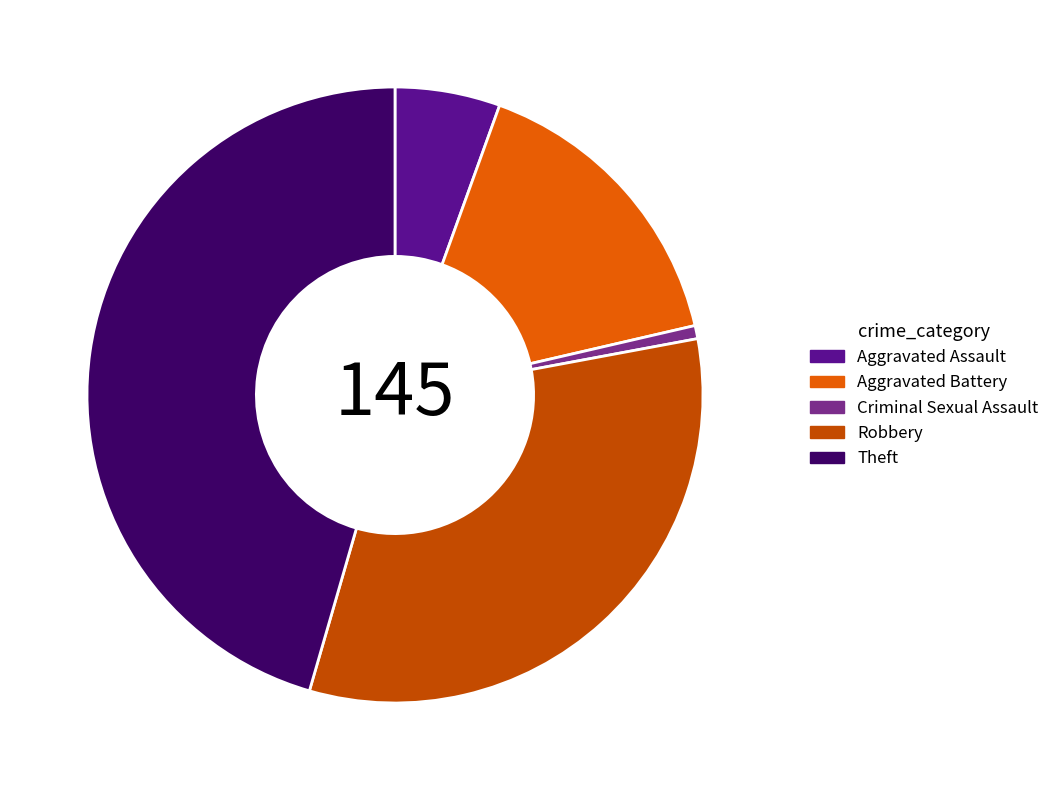

True or false: Robbery accounts for 43% of the total.

False